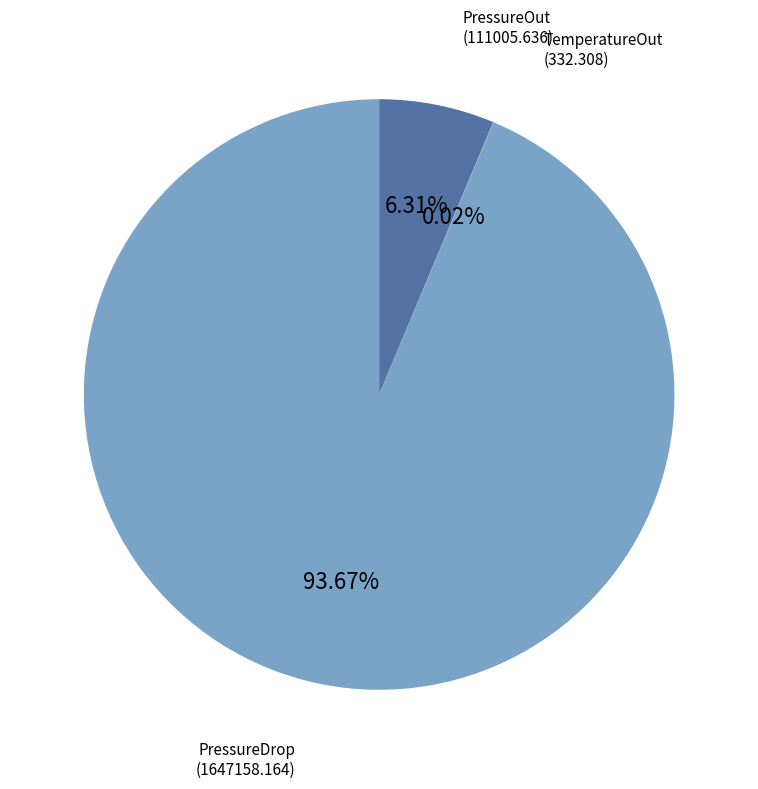

Is it true that PressureDrop is 99% of the pie?

False